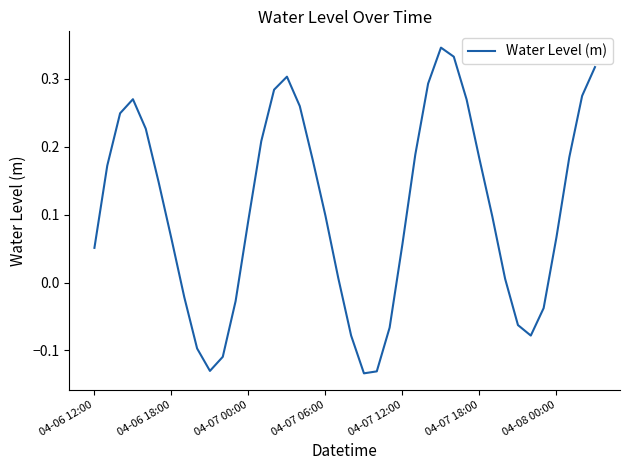

What is the maximum value shown in the chart?

0.3